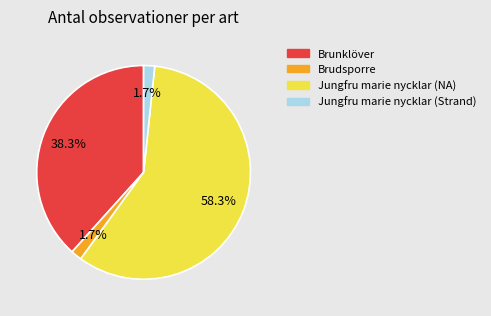

Is it true that Jungfru marie nycklar (Strand) is 2% of the pie?

True